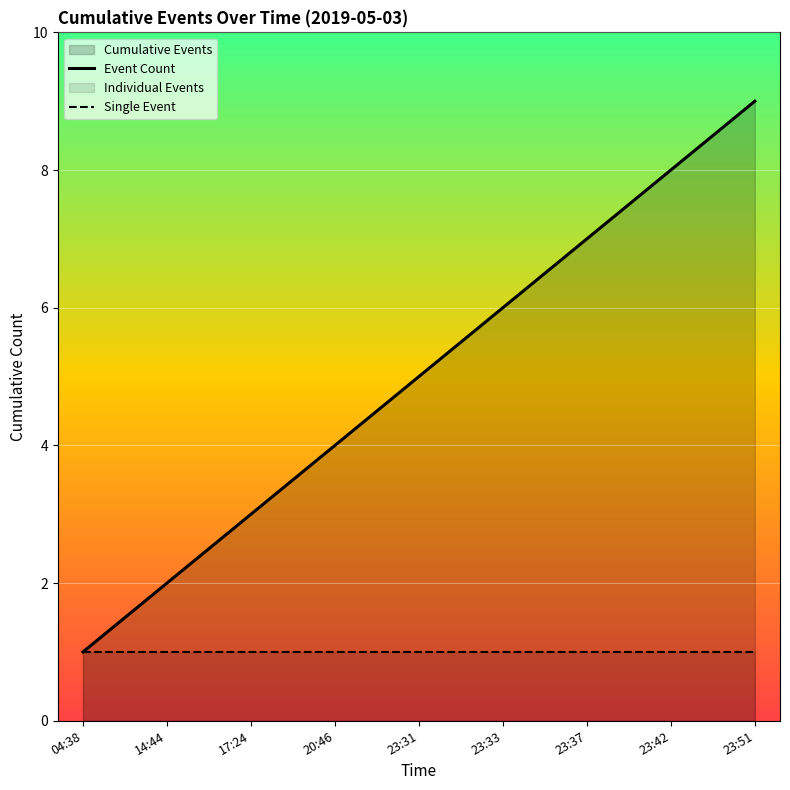

True or false: Single Event and Event Count cross at least once.

False